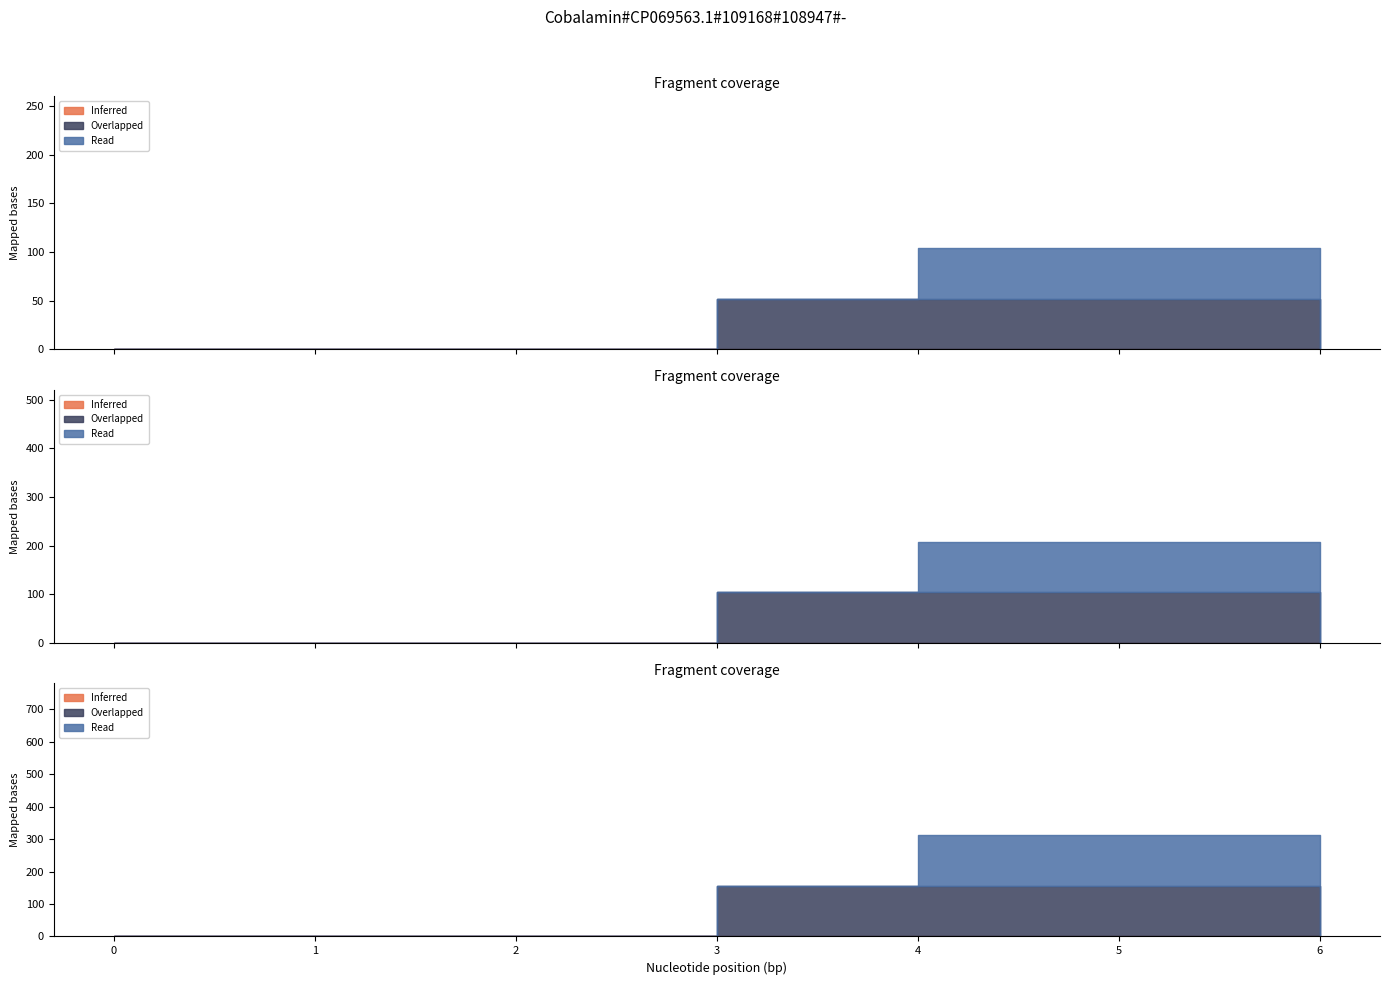

How many categories are shown in the chart?

7